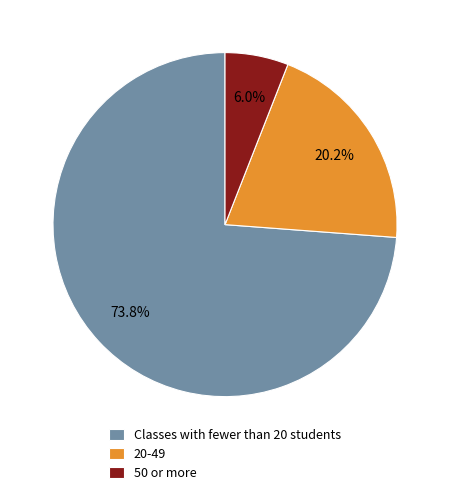

Which has a higher value, Classes with fewer than 20 students or 20-49?

Classes with fewer than 20 students